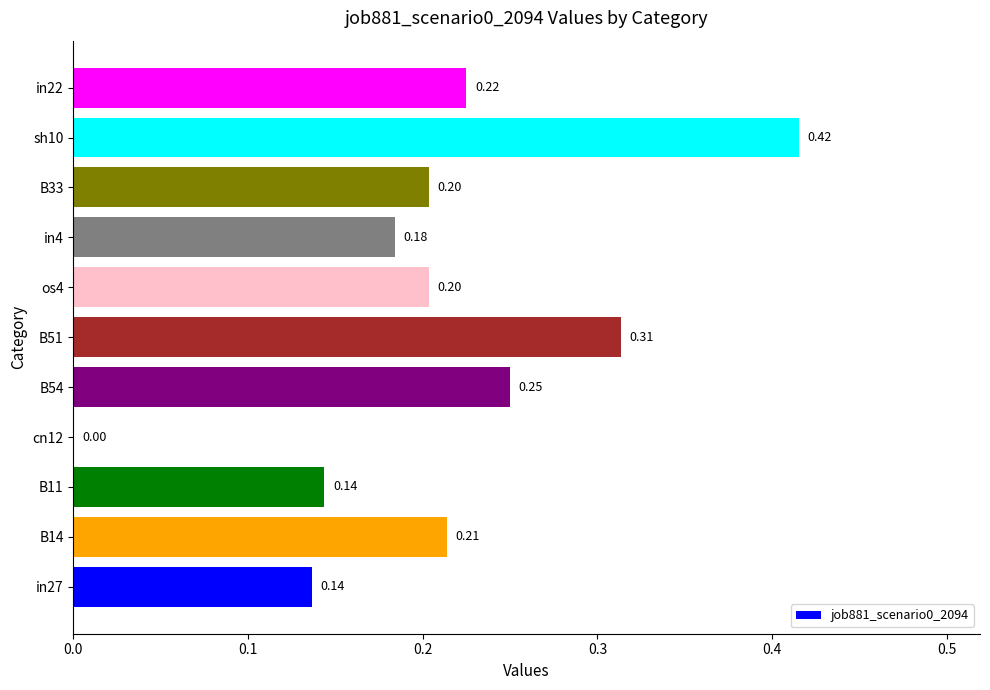

What is the sum of all values?

2.3